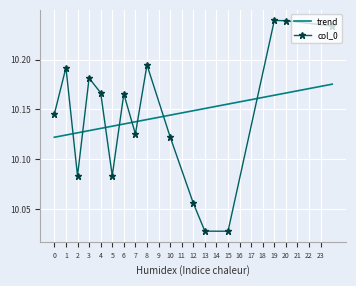

Rank the series by their maximum value, from lowest to highest.

trend, col_0